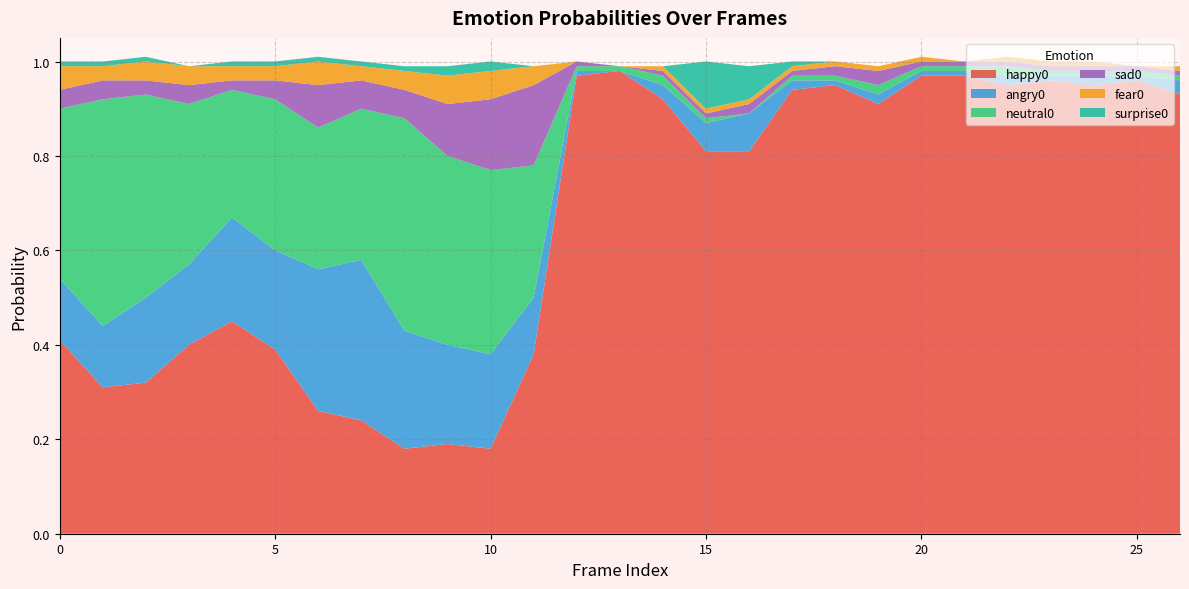

Reading left to right, list all the values displayed in this chart.

happy0: 0=0.4	1=0.3	2=0.3	3=0.4	4=0.5	5=0.4	6=0.3	7=0.2	8=0.2	9=0.2	10=0.2	11=0.4	12=1.0	13=1.0	14=0.9	15=0.8	16=0.8	17=0.9	18=0.9	19=0.9	20=1.0	21=1.0	22=0.9	23=1.0	24=0.9	25=1.0	26=0.9
angry0: 0=0.1	1=0.1	2=0.2	3=0.2	4=0.2	5=0.2	6=0.3	7=0.3	8=0.2	9=0.2	10=0.2	11=0.1	12=0.0	13=0.0	14=0.0	15=0.1	16=0.1	17=0.0	18=0.0	19=0.0	20=0.0	21=0.0	22=0.0	23=0.0	24=0.0	25=0.0	26=0.0
neutral0: 0=0.4	1=0.5	2=0.4	3=0.3	4=0.3	5=0.3	6=0.3	7=0.3	8=0.5	9=0.4	10=0.4	11=0.3	12=0.0	13=0.0	14=0.0	15=0.0	16=0.0	17=0.0	18=0.0	19=0.0	20=0.0	21=0.0	22=0.0	23=0.0	24=0.0	25=0.0	26=0.0
sad0: 0=0.0	1=0.0	2=0.0	3=0.0	4=0.0	5=0.0	6=0.1	7=0.1	8=0.1	9=0.1	10=0.1	11=0.2	12=0.0	13=0.0	14=0.0	15=0.0	16=0.0	17=0.0	18=0.0	19=0.0	20=0.0	21=0.0	22=0.0	23=0.0	24=0.0	25=0.0	26=0.0
fear0: 0=0.1	1=0.0	2=0.0	3=0.0	4=0.0	5=0.0	6=0.1	7=0.0	8=0.0	9=0.1	10=0.1	11=0.0	12=0.0	13=0.0	14=0.0	15=0.0	16=0.0	17=0.0	18=0.0	19=0.0	20=0.0	21=0.0	22=0.0	23=0.0	24=0.0	25=0.0	26=0.0
surprise0: 0=0.0	1=0.0	2=0.0	3=0.0	4=0.0	5=0.0	6=0.0	7=0.0	8=0.0	9=0.0	10=0.0	11=0.0	12=0.0	13=0.0	14=0.0	15=0.1	16=0.1	17=0.0	18=0.0	19=0.0	20=0.0	21=0.0	22=0.0	23=0.0	24=0.0	25=0.0	26=0.0